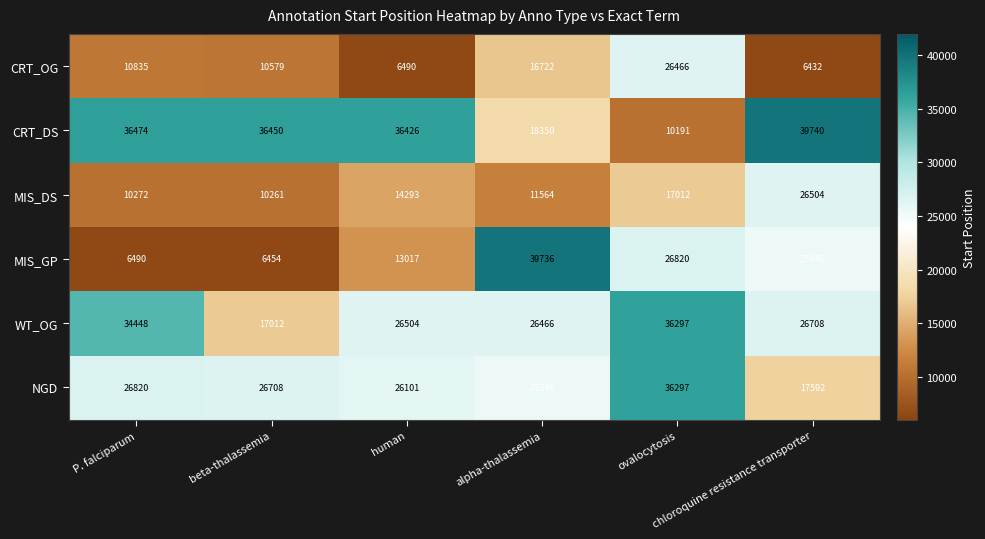

What is the maximum value for CRT_OG?

26466